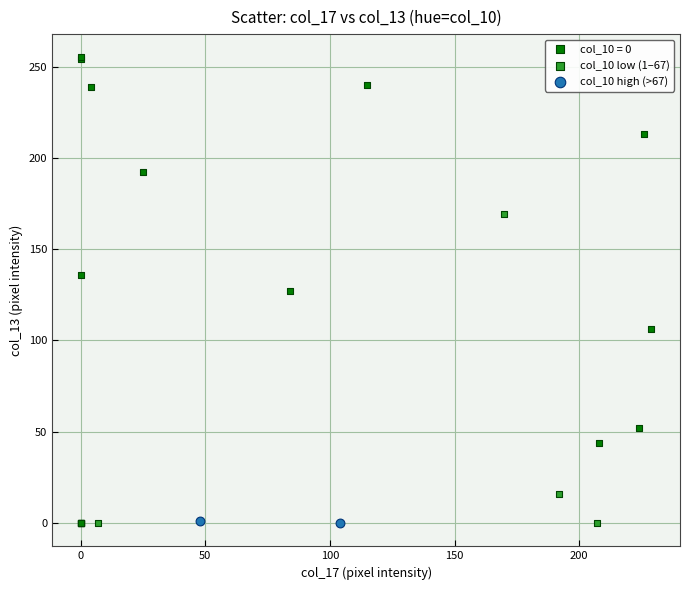

Which series reaches the maximum Y coordinate?

col_10 = 0